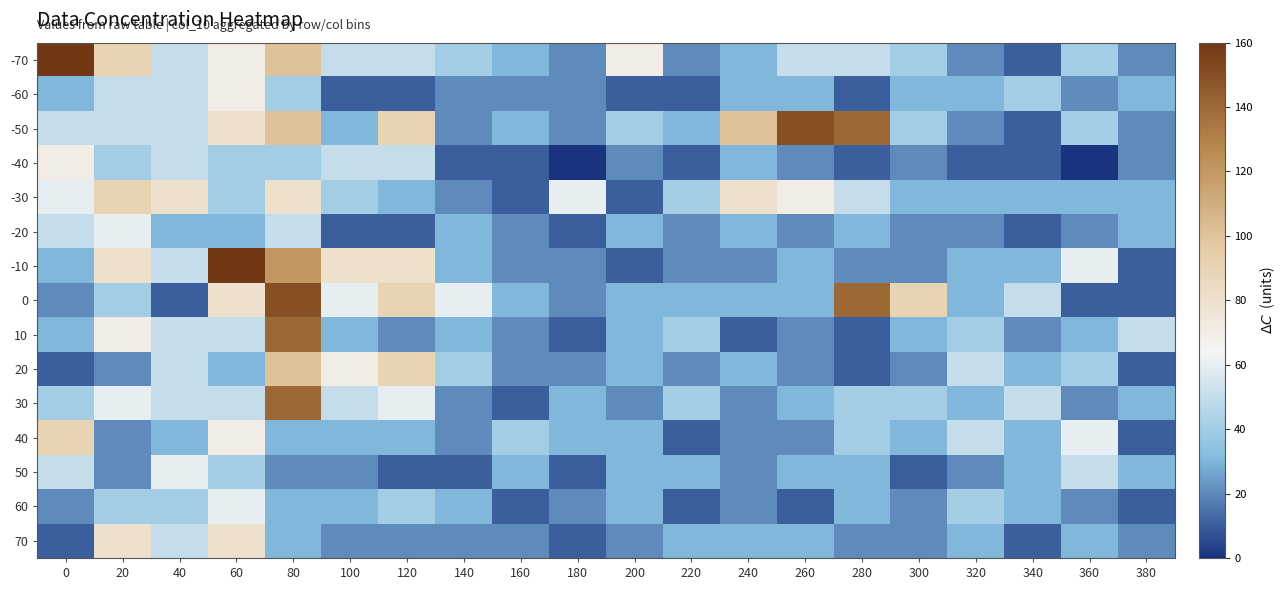

Reading left to right, transcribe all the data shown in this chart.

-70: 0=160	20=90	40=50	60=70	80=100	100=50	120=50	140=40	160=30	180=20	200=70	220=20	240=30	260=50	280=50	300=40	320=20	340=10	360=40	380=20
-60: 0=30	20=50	40=50	60=70	80=40	100=10	120=10	140=20	160=20	180=20	200=10	220=10	240=30	260=30	280=10	300=30	320=30	340=40	360=20	380=30
-50: 0=50	20=50	40=50	60=80	80=100	100=30	120=90	140=20	160=30	180=20	200=40	220=30	240=100	260=150	280=140	300=40	320=20	340=10	360=40	380=20
-40: 0=70	20=40	40=50	60=40	80=40	100=50	120=50	140=10	160=10	180=0	200=20	220=10	240=30	260=20	280=10	300=20	320=10	340=10	360=0	380=20
-30: 0=60	20=90	40=80	60=40	80=80	100=40	120=30	140=20	160=10	180=60	200=10	220=40	240=80	260=70	280=50	300=30	320=30	340=30	360=30	380=30
-20: 0=50	20=60	40=30	60=30	80=50	100=10	120=10	140=30	160=20	180=10	200=30	220=20	240=30	260=20	280=30	300=20	320=20	340=10	360=20	380=30
-10: 0=30	20=80	40=50	60=230	80=120	100=80	120=80	140=30	160=20	180=20	200=10	220=20	240=20	260=30	280=20	300=20	320=30	340=30	360=60	380=10
0: 0=20	20=40	40=10	60=80	80=150	100=60	120=90	140=60	160=30	180=20	200=30	220=30	240=30	260=30	280=140	300=90	320=30	340=50	360=10	380=10
10: 0=30	20=70	40=50	60=50	80=140	100=30	120=20	140=30	160=20	180=10	200=30	220=40	240=10	260=20	280=10	300=30	320=40	340=20	360=30	380=50
20: 0=10	20=20	40=50	60=30	80=100	100=70	120=90	140=40	160=20	180=20	200=30	220=20	240=30	260=20	280=10	300=20	320=50	340=30	360=40	380=10
30: 0=40	20=60	40=50	60=50	80=140	100=50	120=60	140=20	160=10	180=30	200=20	220=40	240=20	260=30	280=40	300=40	320=30	340=50	360=20	380=30
40: 0=90	20=20	40=30	60=70	80=30	100=30	120=30	140=20	160=40	180=30	200=30	220=10	240=20	260=20	280=40	300=30	320=50	340=30	360=60	380=10
50: 0=50	20=20	40=60	60=40	80=20	100=20	120=10	140=10	160=30	180=10	200=30	220=30	240=20	260=30	280=30	300=10	320=20	340=30	360=50	380=30
60: 0=20	20=40	40=40	60=60	80=30	100=30	120=40	140=30	160=10	180=20	200=30	220=10	240=20	260=10	280=30	300=20	320=40	340=30	360=20	380=10
70: 0=10	20=80	40=50	60=80	80=30	100=20	120=20	140=20	160=20	180=10	200=20	220=30	240=30	260=30	280=20	300=20	320=30	340=10	360=30	380=20